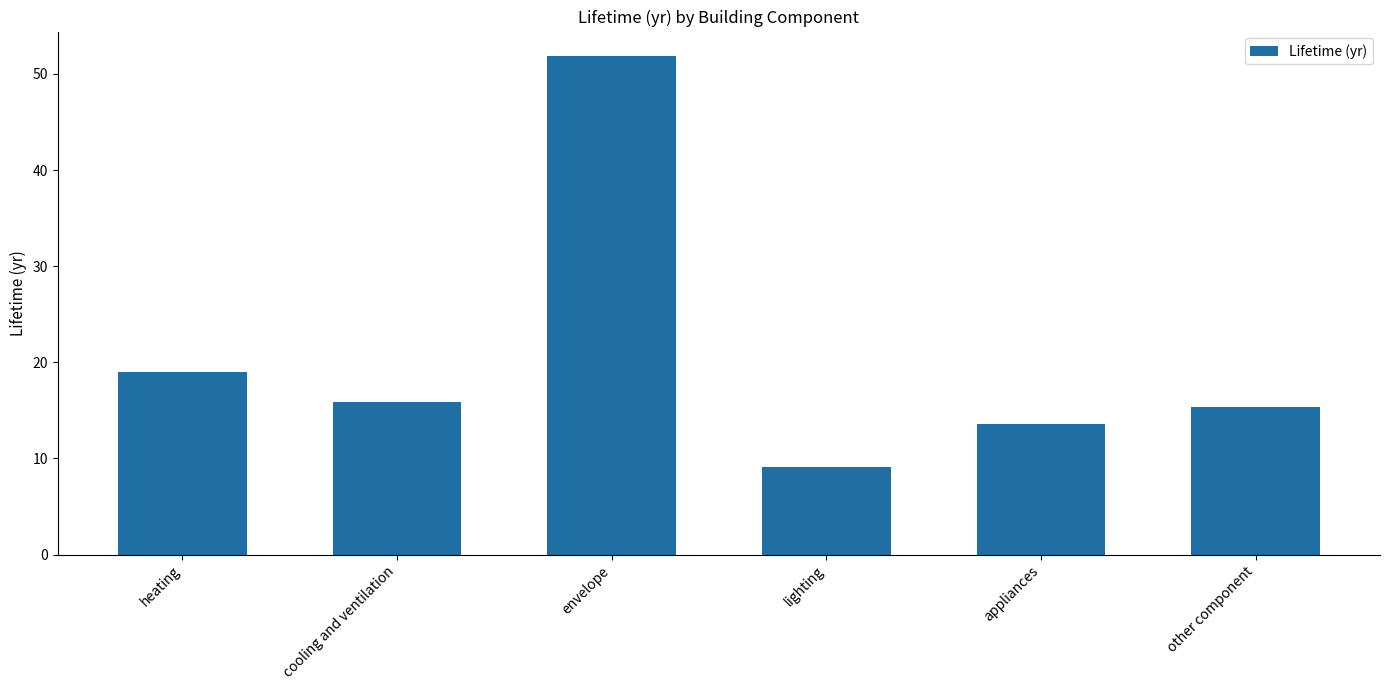

Where is the data nearest to the value 30?

heating